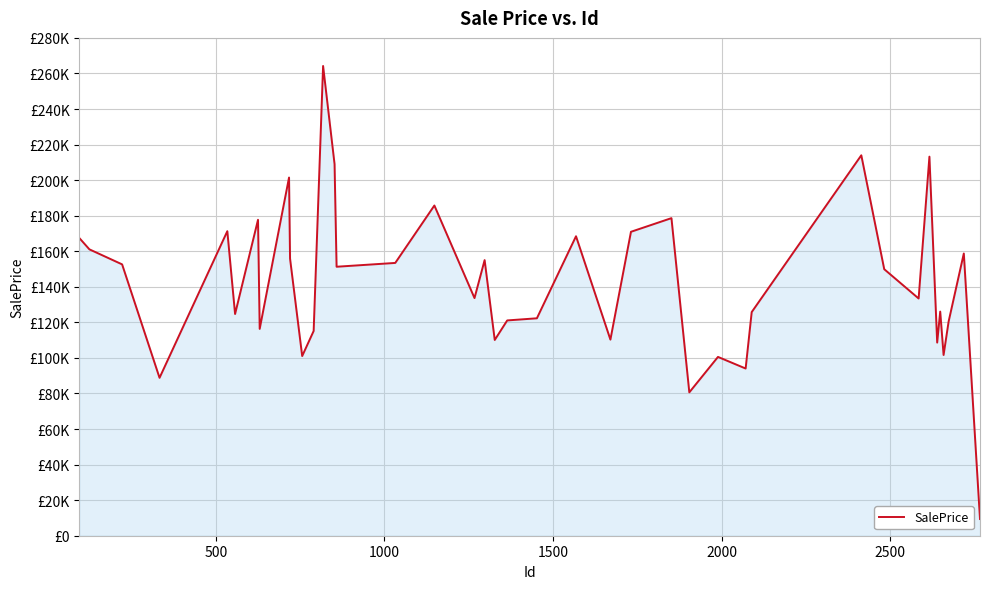

Is this an area chart (filled region under the line)?

Yes